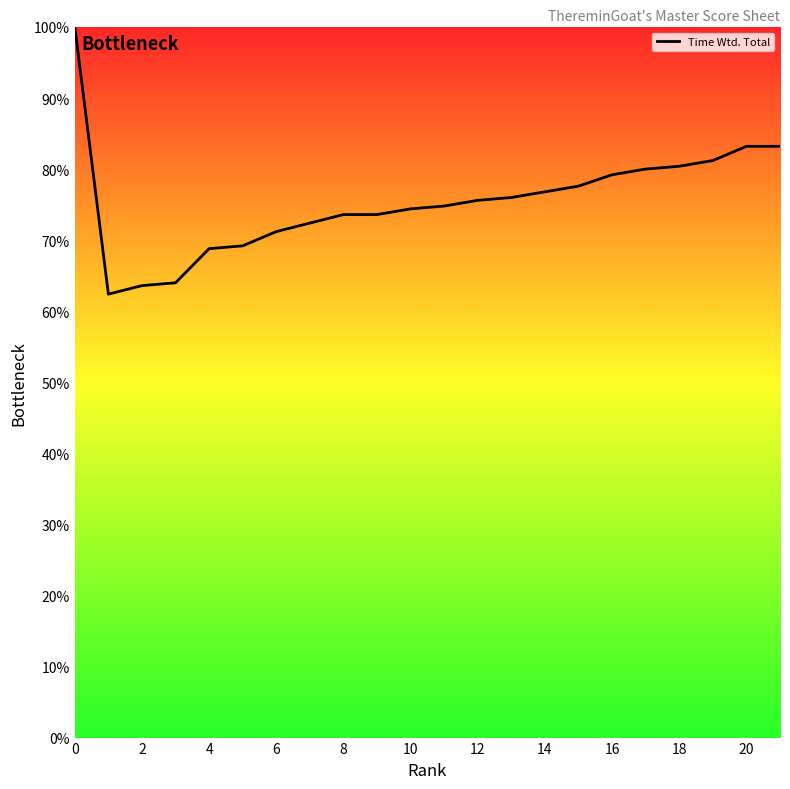

What is the smallest value displayed?

62.4